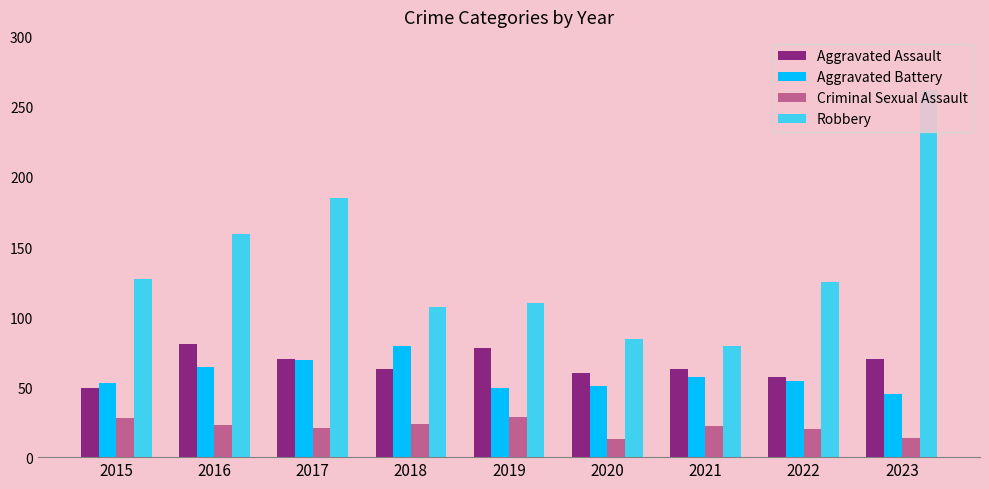

At how many categories does at least one series exceed 123?

5